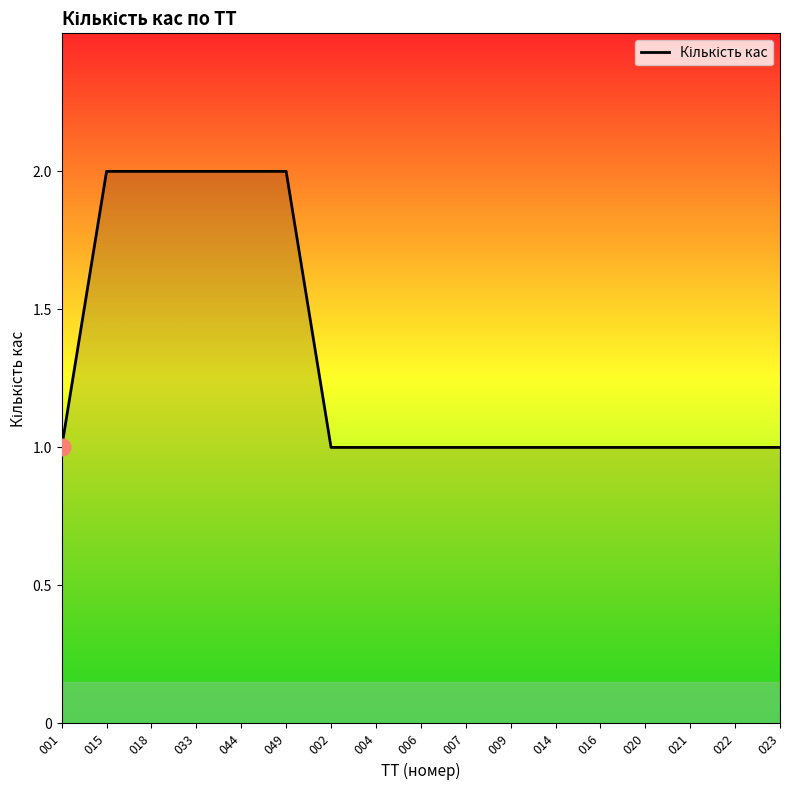

Between 021 and 049, which is larger?

049